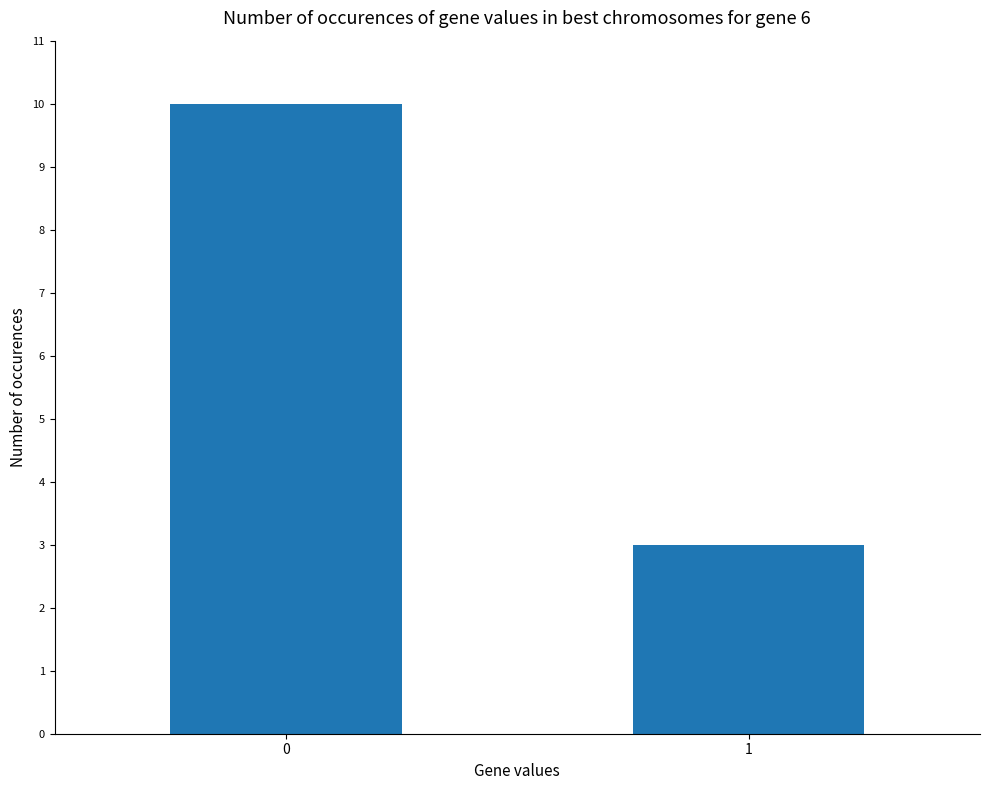

True or false: the data shows 10 at 0.

True